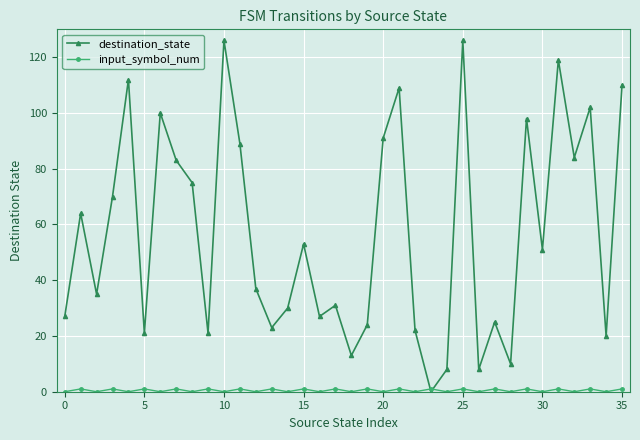

True or false: destination_state has more than 0 points higher than both neighbors.

True